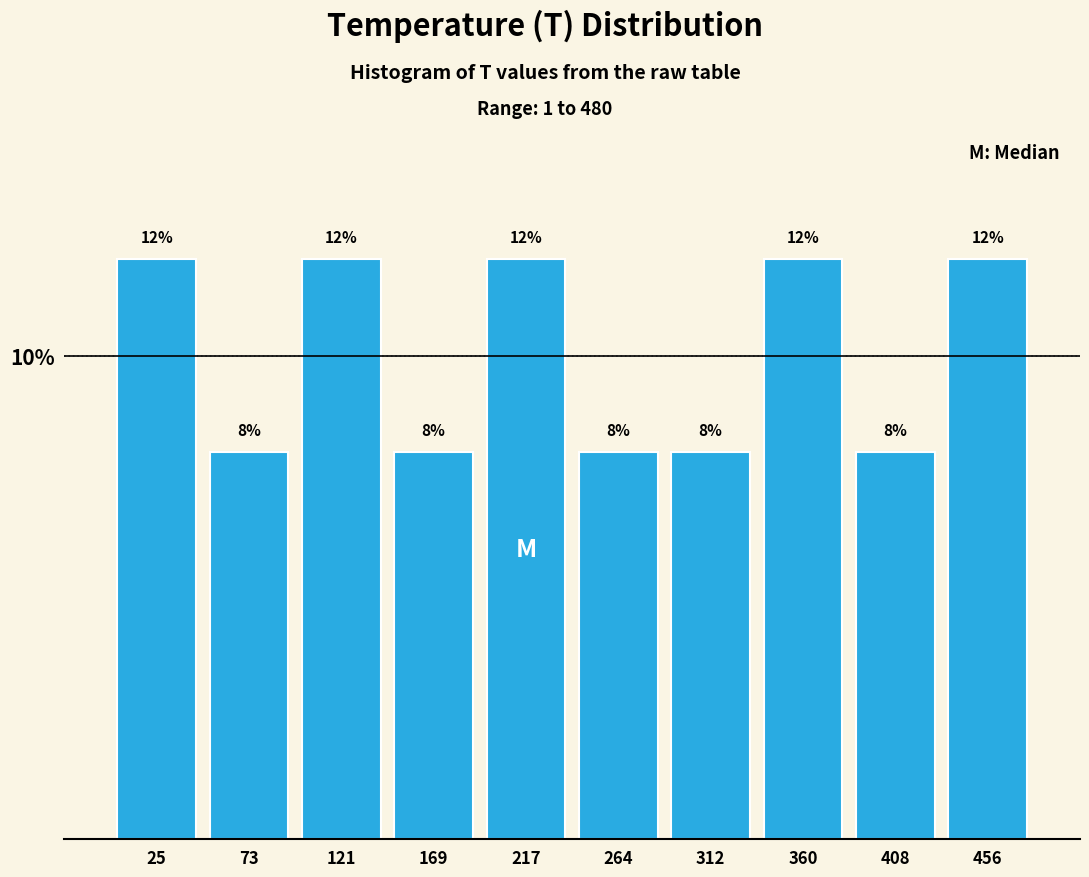

How tall is the bar that spans 385 to 430 on the x-axis? The bar edges are not printed on the chart, so give them approximately, as read against the axis.

8